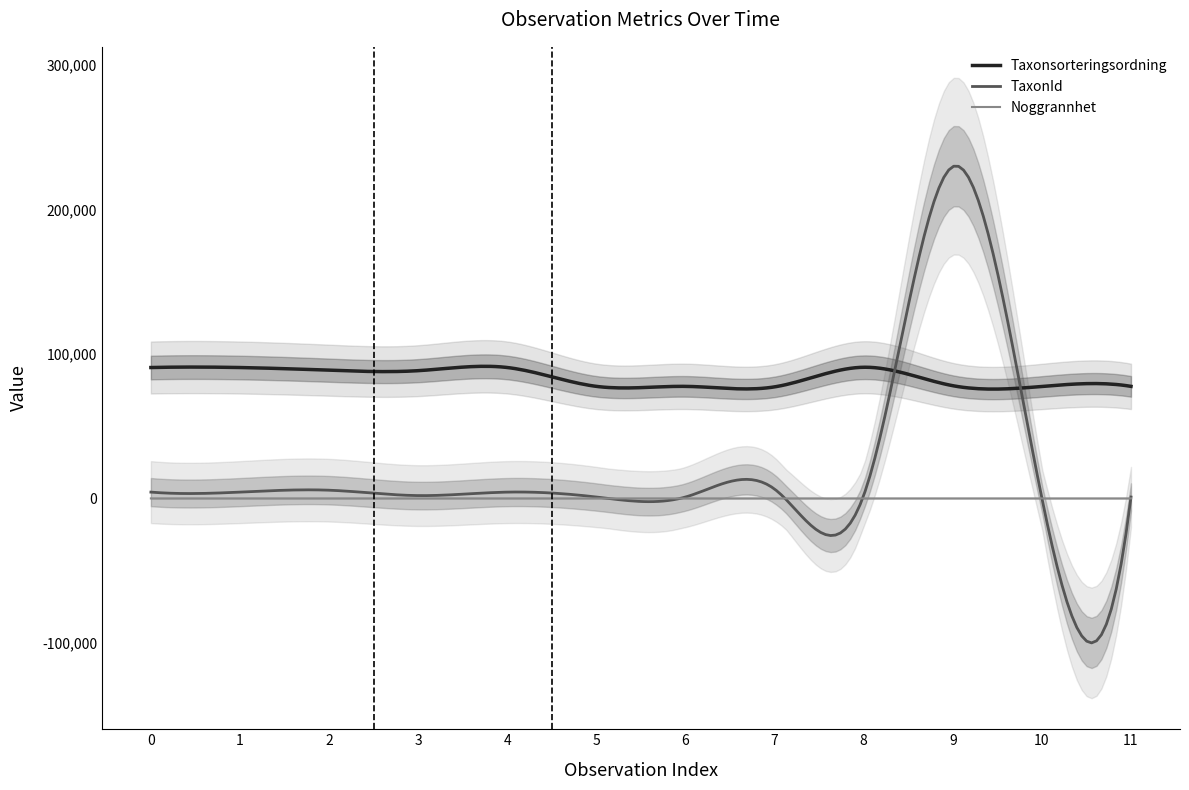

Reading right to left, transcribe all the data shown in this chart.

Taxonsorteringsordning: 2020-10-28=77605	2020-10-28=77541	2020-10-28=78072	2020-10-28=90841	2020-10-28=77258	2020-10-28=77605	2020-10-28=77605	2019-09-24=90665	2019-09-24=88476	2018-08-01=88806	2018-08-01=90653	2018-08-01=90653
TaxonId: 2020-10-28=967	2020-10-28=185	2020-10-28=229821	2020-10-28=2079	2020-10-28=6446	2020-10-28=967	2020-10-28=967	2019-09-24=4366	2019-09-24=1962	2018-08-01=5685	2018-08-01=4364	2018-08-01=4364
Noggrannhet: 2020-10-28=5	2020-10-28=5	2020-10-28=5	2020-10-28=5	2020-10-28=5	2020-10-28=5	2020-10-28=5	2019-09-24=5	2019-09-24=5	2018-08-01=10	2018-08-01=10	2018-08-01=10